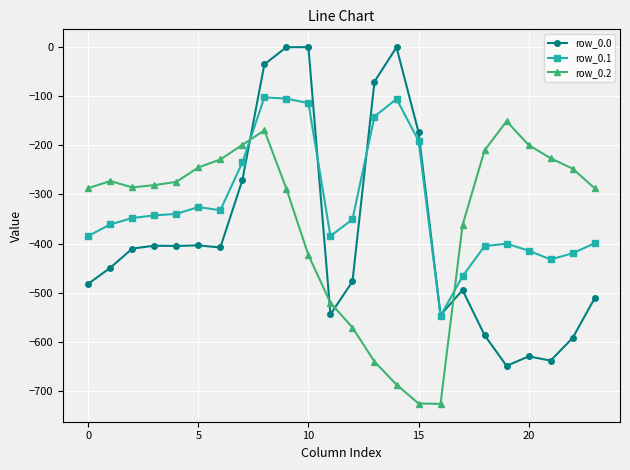

What is the maximum value for row_0.1?

-102.3